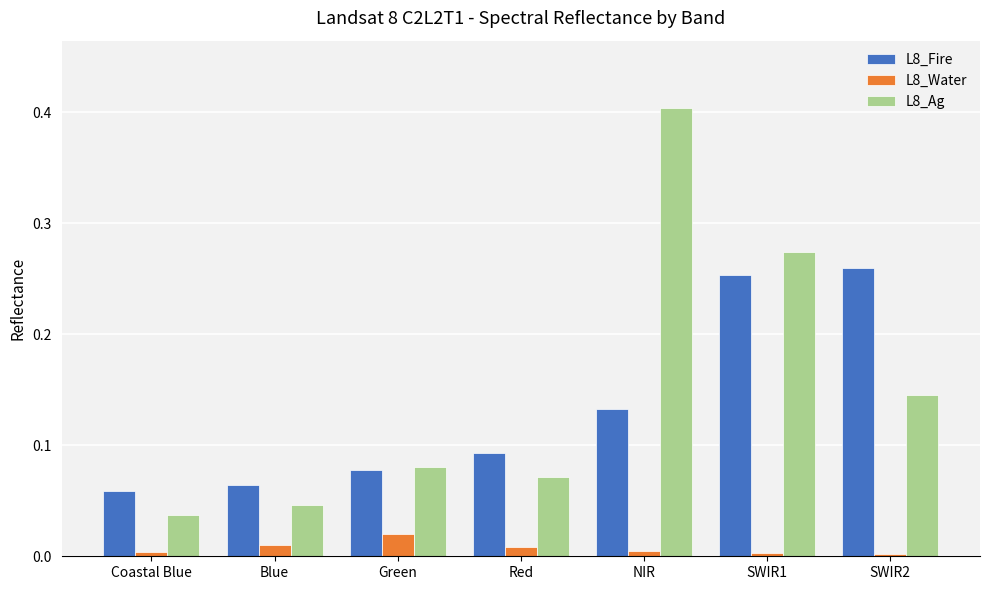

How many groups of bars are there?

7